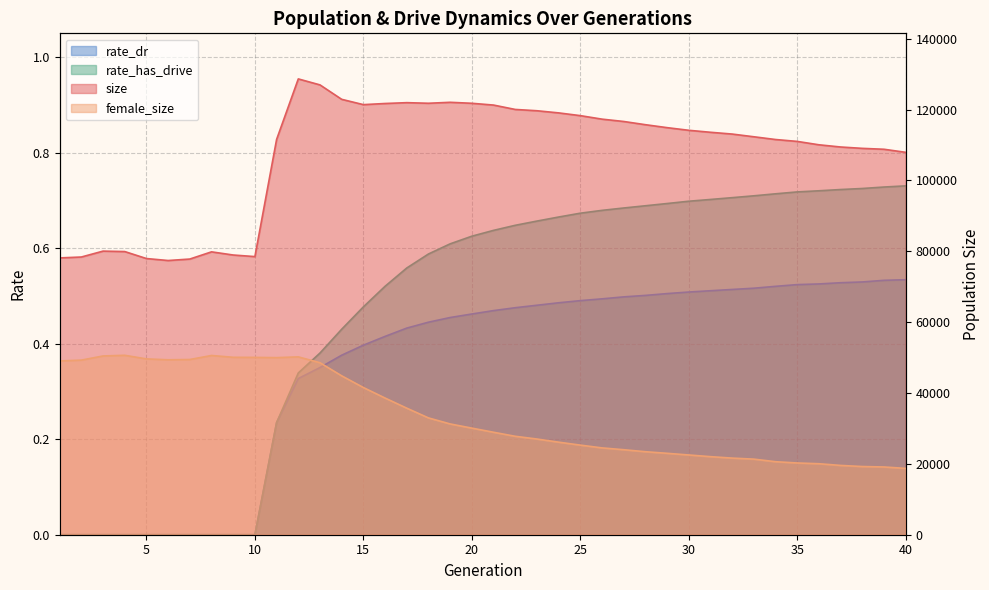

Which series has the largest total across all categories?

size